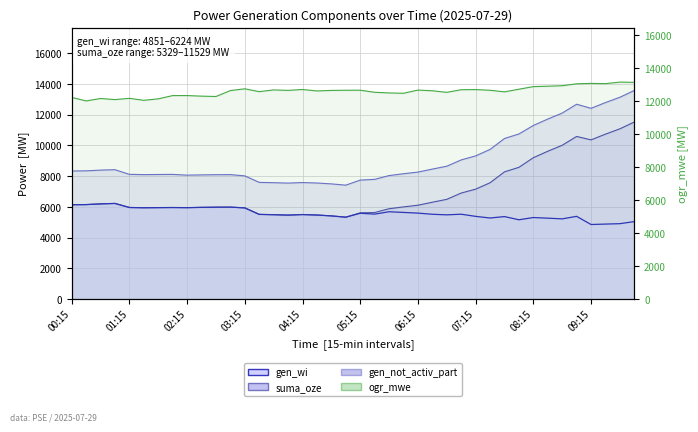

Reading left to right, extract all data points from this chart.

gen_wi: 00:15=6139	00:30=6149	00:45=6196	01:00=6224	01:15=5960	01:30=5943	01:45=5951	02:00=5958	02:15=5949	02:30=5968	02:45=5979	03:00=5984	03:15=5934	03:30=5511	03:45=5490	04:00=5464	04:15=5499	04:30=5469	04:45=5412	05:00=5329	05:15=5584	05:30=5528	05:45=5683	06:00=5639	06:15=5593	06:30=5519	06:45=5481	07:00=5522	07:15=5382	07:30=5275	07:45=5368	08:00=5160	08:15=5305	08:30=5264	08:45=5219	09:00=5383	09:15=4851	09:30=4879	09:45=4906	10:00=5041
suma_oze: 00:15=6139	00:30=6149	00:45=6196	01:00=6224	01:15=5960	01:30=5943	01:45=5951	02:00=5958	02:15=5949	02:30=5968	02:45=5979	03:00=5984	03:15=5934	03:30=5511	03:45=5490	04:00=5464	04:15=5499	04:30=5469	04:45=5412	05:00=5329	05:15=5612	05:30=5633	05:45=5879	06:00=5998	06:15=6108	06:30=6303	06:45=6491	07:00=6901	07:15=7154	07:30=7572	07:45=8281	08:00=8577	08:15=9205	08:30=9624	08:45=10015	09:00=10589	09:15=10366	09:30=10739	09:45=11086	10:00=11529
gen_not_activ_part: 00:15=8338	00:30=8348	00:45=8395	01:00=8422	01:15=8119	01:30=8102	01:45=8110	02:00=8117	02:15=8067	02:30=8085	02:45=8097	03:00=8102	03:15=8020	03:30=7596	03:45=7576	04:00=7549	04:15=7585	04:30=7555	04:45=7498	05:00=7415	05:15=7744	05:30=7794	05:45=8040	06:00=8159	06:15=8267	06:30=8462	06:45=8650	07:00=9060	07:15=9321	07:30=9745	07:45=10455	08:00=10750	08:15=11304	08:30=11723	08:45=12113	09:00=12688	09:15=12423	09:30=12796	09:45=13143	10:00=13586
ogr_mwe: 00:15=12221	00:30=12007	00:45=12155	01:00=12088	01:15=12164	01:30=12044	01:45=12133	02:00=12331	02:15=12332	02:30=12297	02:45=12276	03:00=12635	03:15=12742	03:30=12570	03:45=12674	04:00=12647	04:15=12699	04:30=12613	04:45=12643	05:00=12654	05:15=12657	05:30=12531	05:45=12492	06:00=12471	06:15=12665	06:30=12623	06:45=12527	07:00=12687	07:15=12695	07:30=12653	07:45=12557	08:00=12717	08:15=12875	08:30=12899	08:45=12928	09:00=13045	09:15=13070	09:30=13056	09:45=13148	10:00=13133